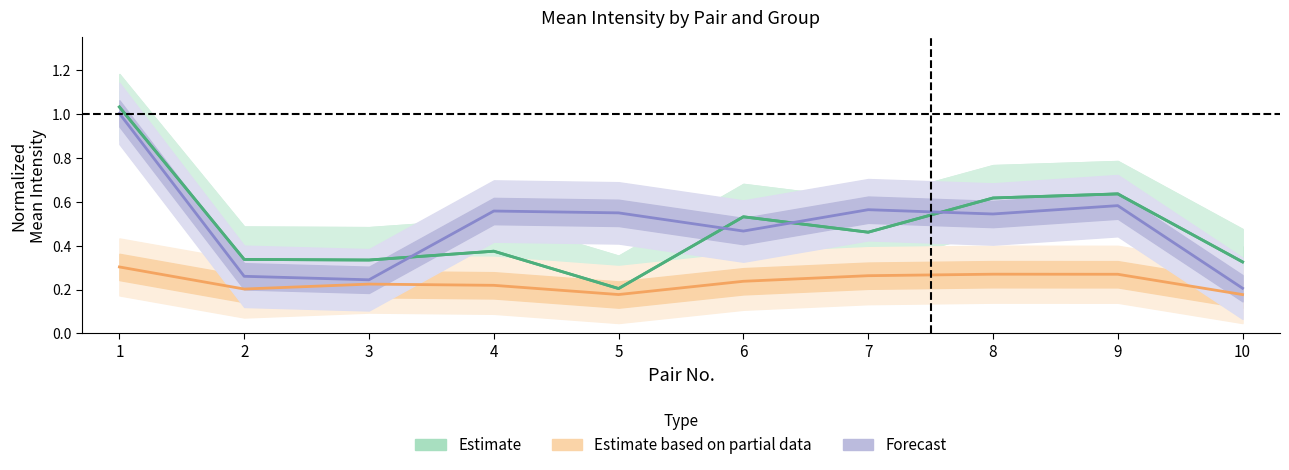

At which category does the data reach its first local valley?

3